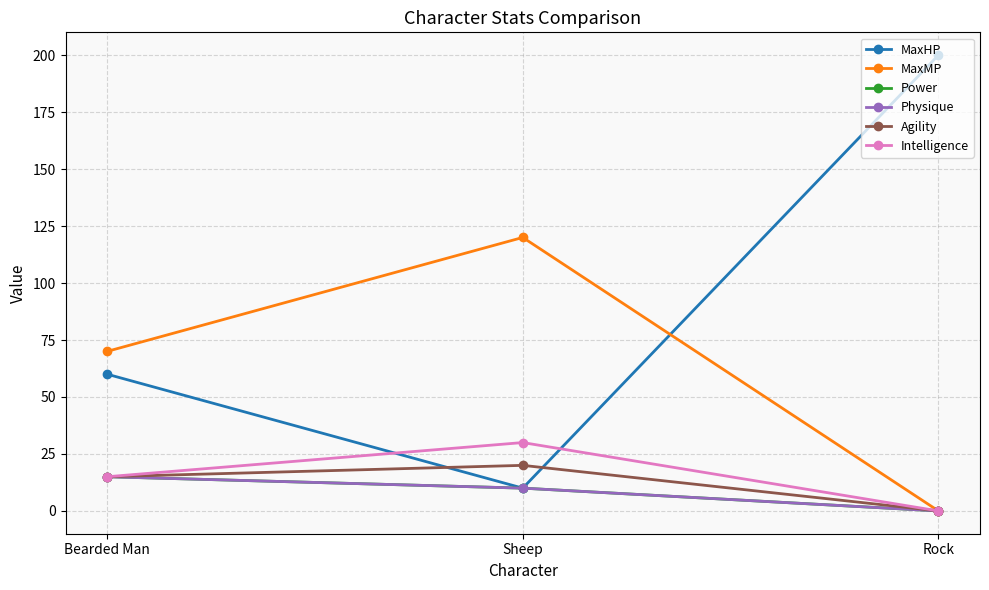

What is the label of the 1st point from the right?

Rock